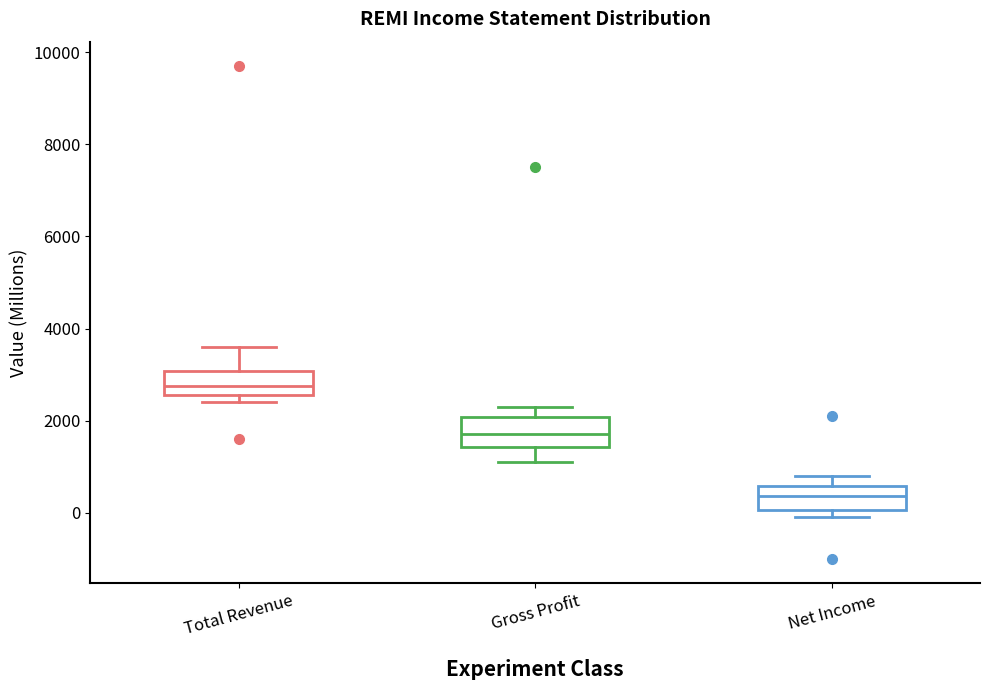

Reading left to right, transcribe this box plot: for each box, give where its median line is, the range the box spans, and where its two whiskers end, as read against the y-axis. The values are not printed on the chart, so give them approximately, as read against the axis.

Total Revenue: median 2800, box 2600 to 3000, whiskers 2400 to 3600
Gross Profit: median 1800, box 1400 to 2000, whiskers 1200 to 2400
Net Income: median 400, box 0 to 600, whiskers 0 (just below the box's lower edge) to 800